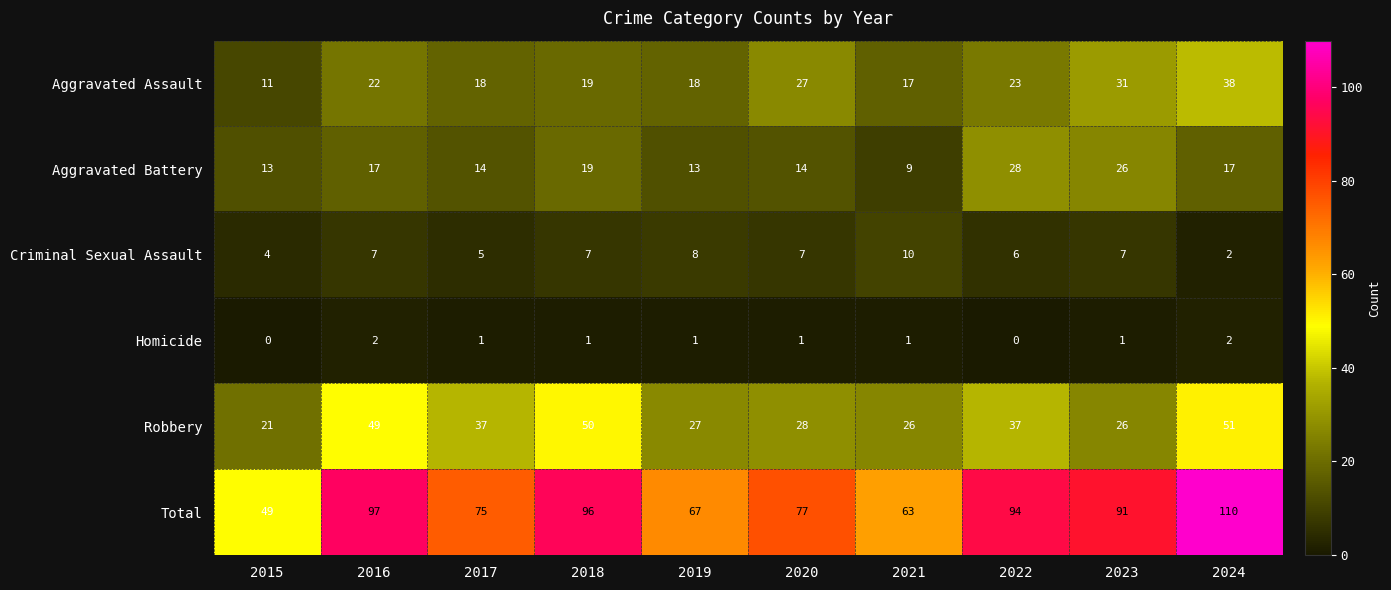

What is the greatest value displayed?

110